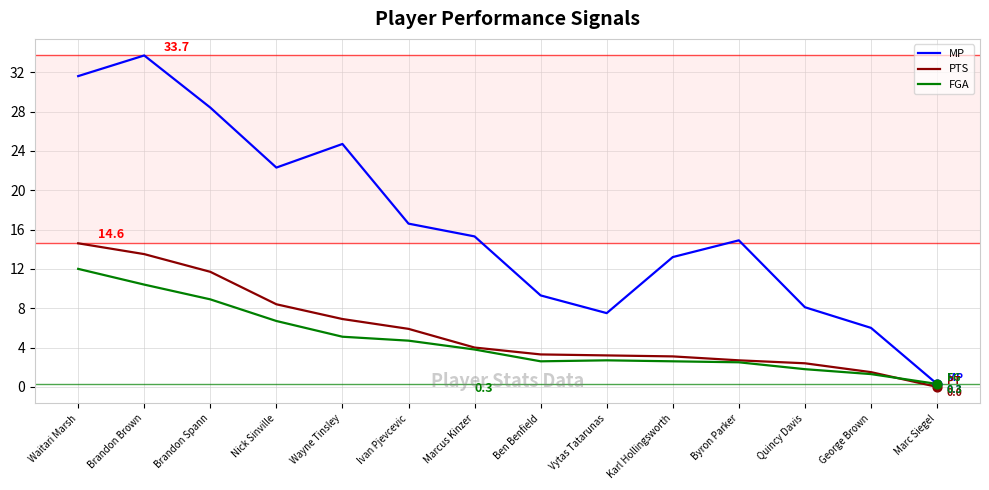

Between Marcus Kinzer and Quincy Davis, which series saw the biggest shift?

MP